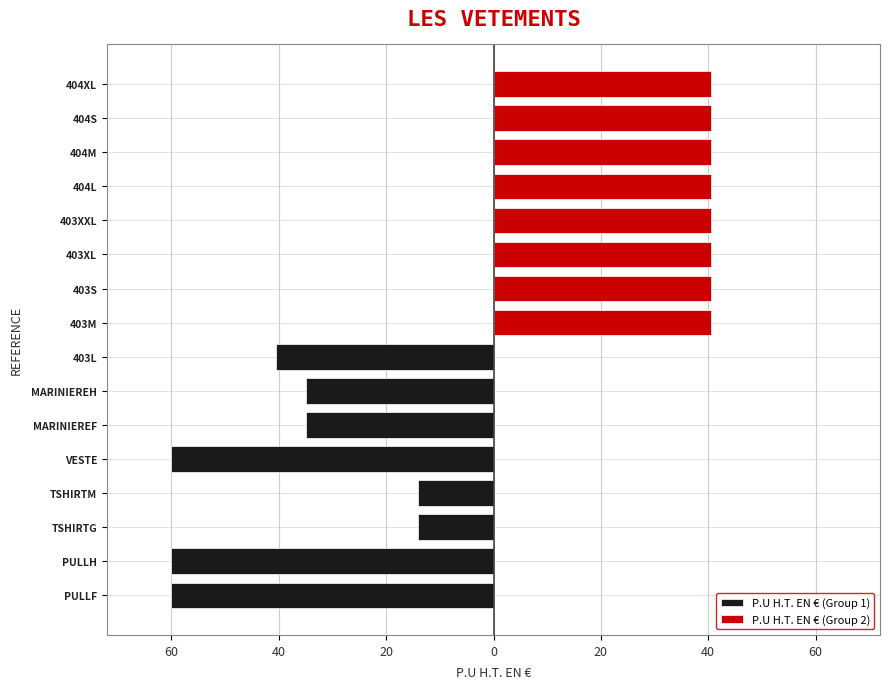

Between 40 and 40, which series saw the biggest shift?

P.U H.T. EN € (Group 1)